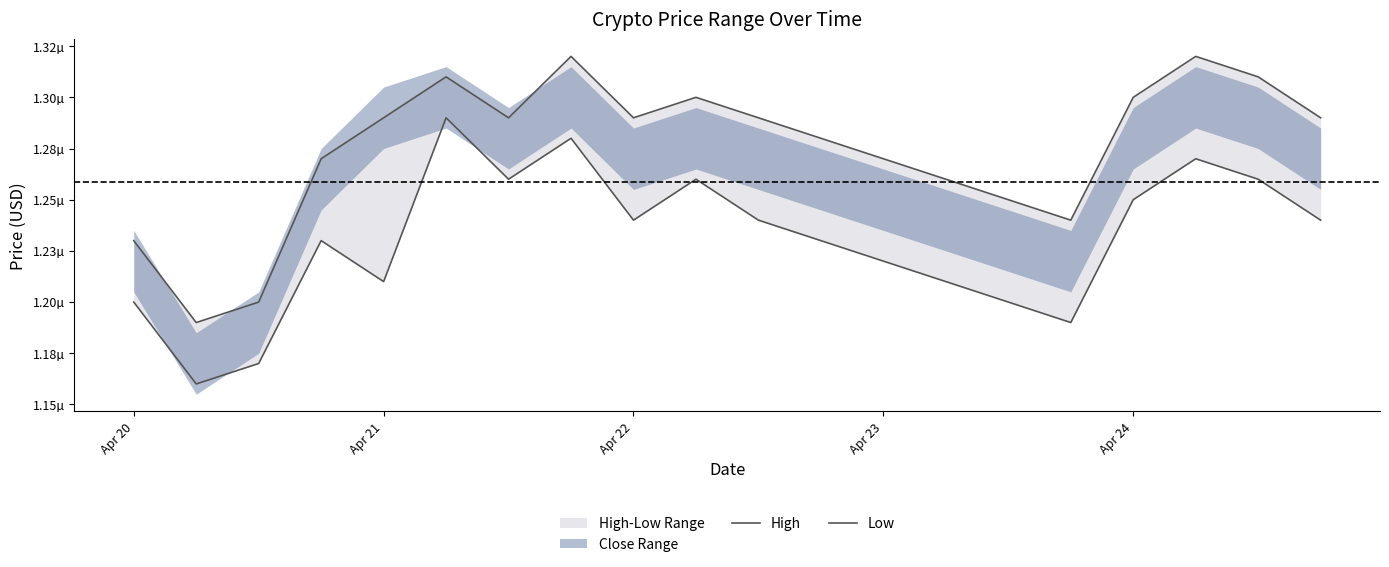

List the series in order of their peak value, highest first.

High, Low